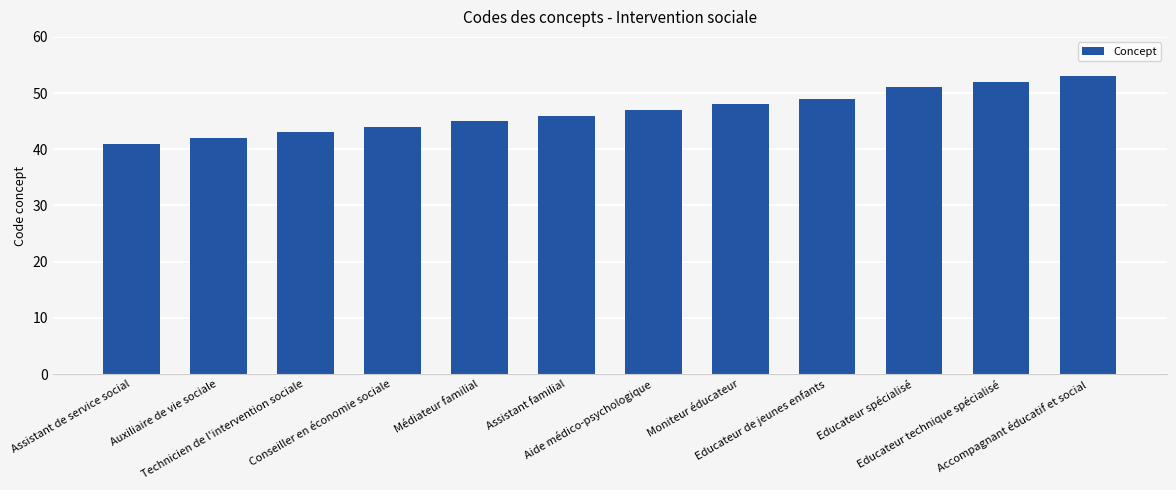

How many data points does each series have?

12